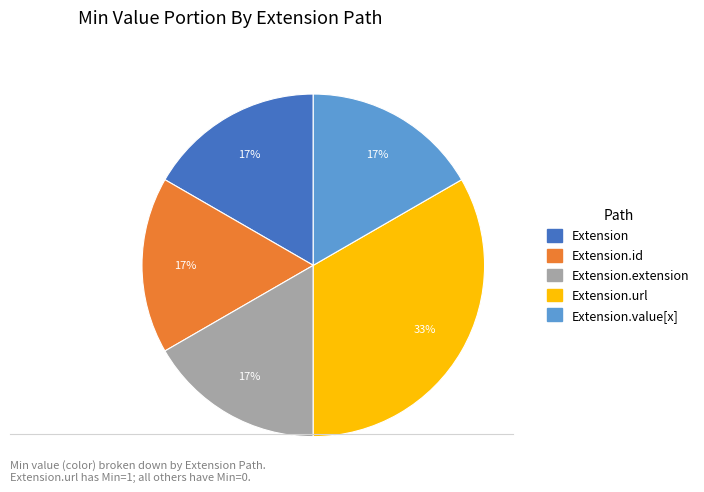

Is there any slice that represents more than half of the pie?

No